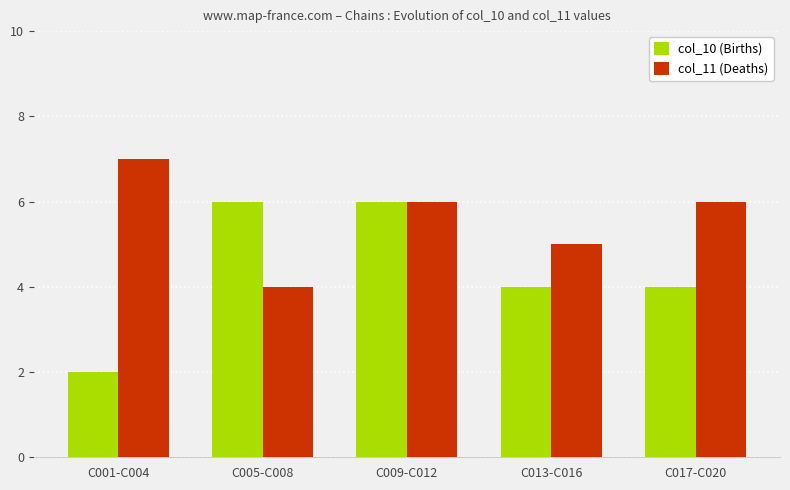

Are the bars grouped side by side (vs. stacked)?

Yes